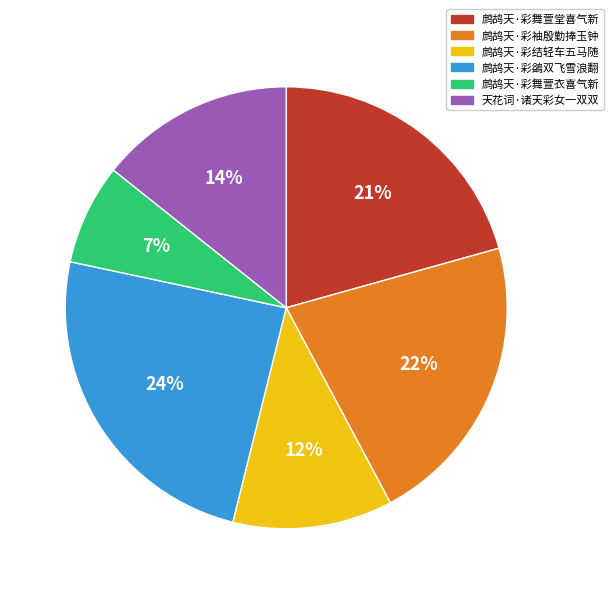

Combined, do 鹧鸪天·彩袖殷勤捧玉钟 and 鹧鸪天·彩结轻车五马随 account for over 50%?

No